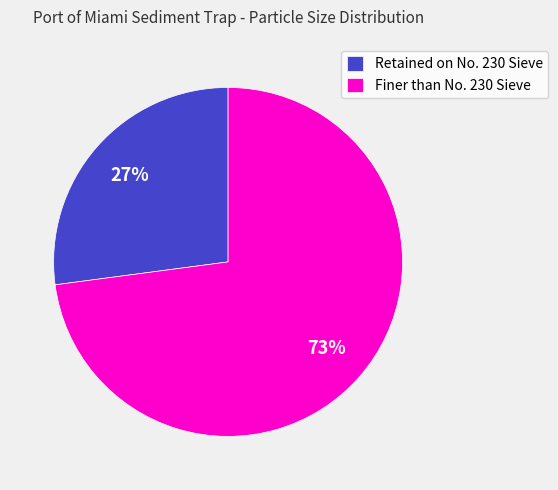

Approximately how many times larger is the value at Finer than No. 230 Sieve compared to Retained on No. 230 Sieve?

2.7